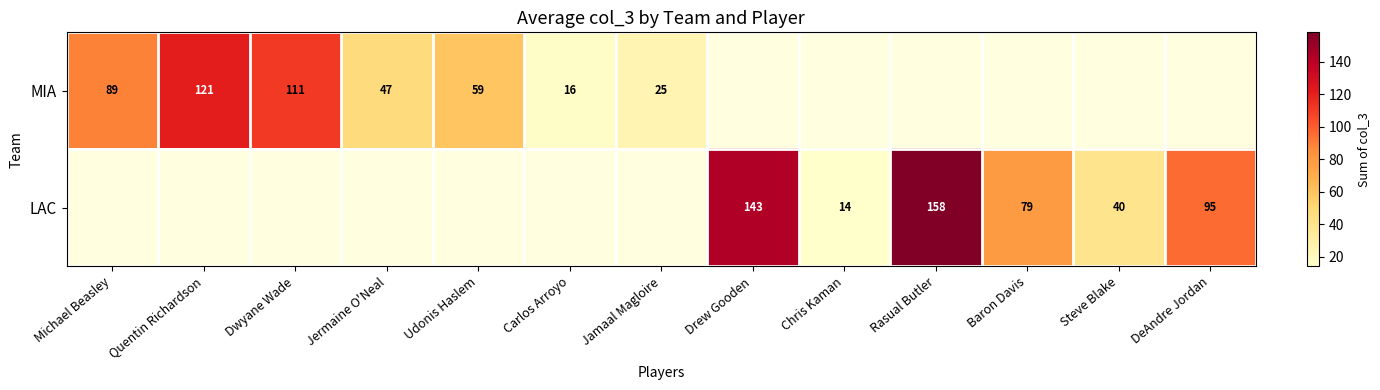

What is the minimum value shown in the chart?

14.0